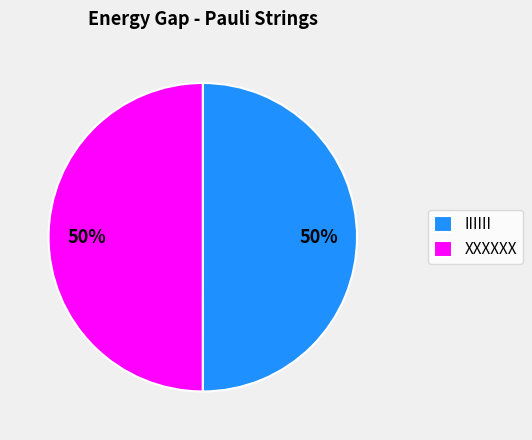

Is it true that IIIIII is 63% of the pie?

False